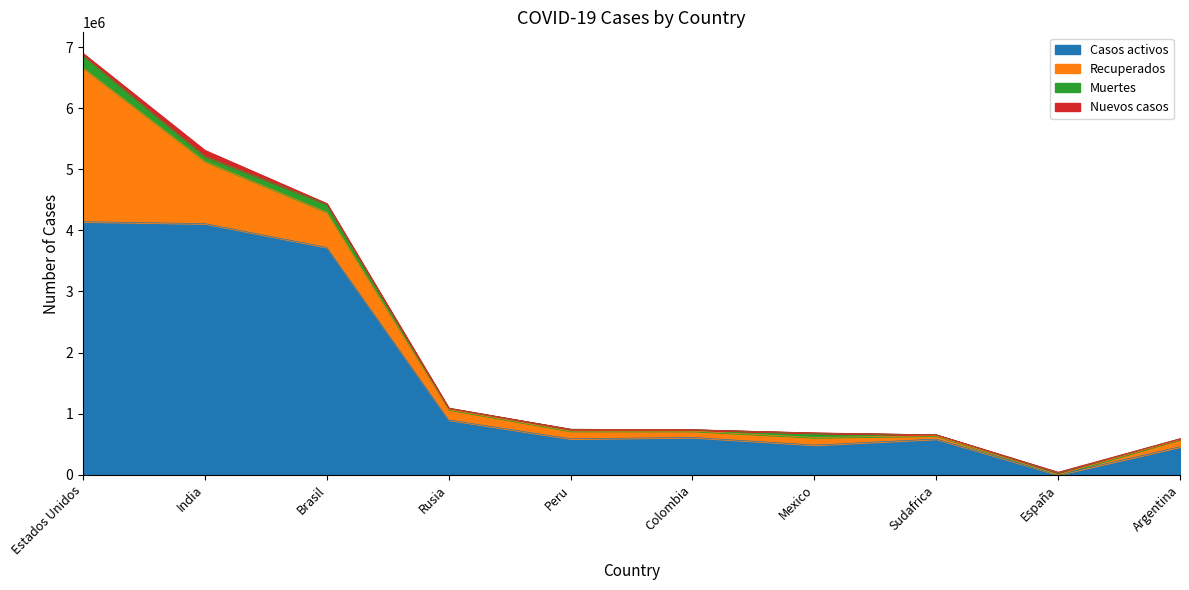

Rank the series by their maximum value, from lowest to highest.

Nuevos casos, Muertes, Recuperados, Casos activos